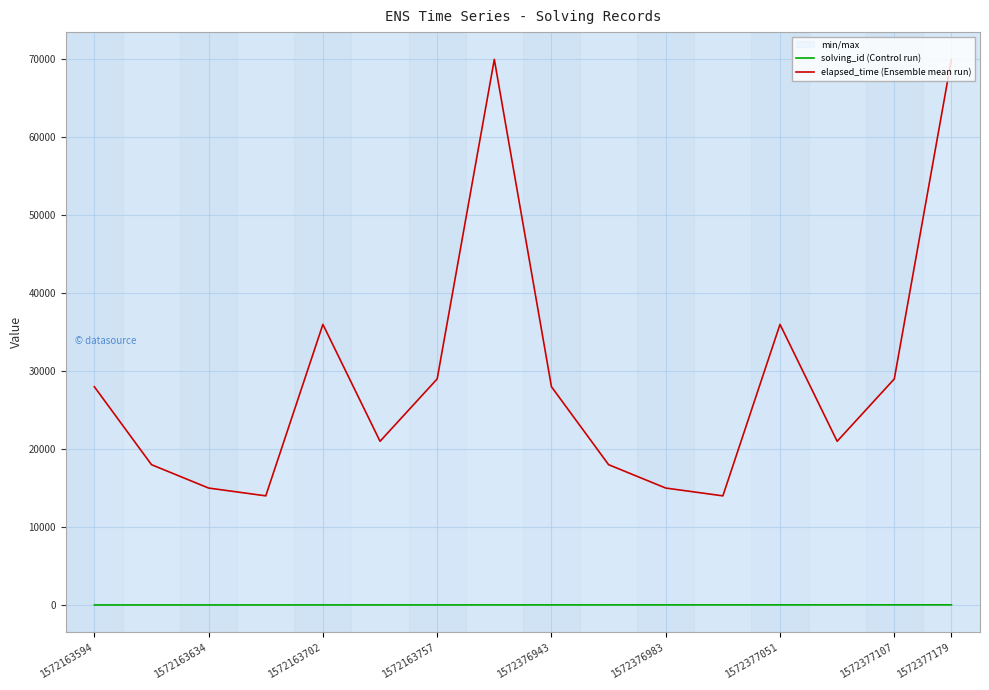

True or false: solving_id (Control run) and elapsed_time (Ensemble mean run) intersect in this chart.

False